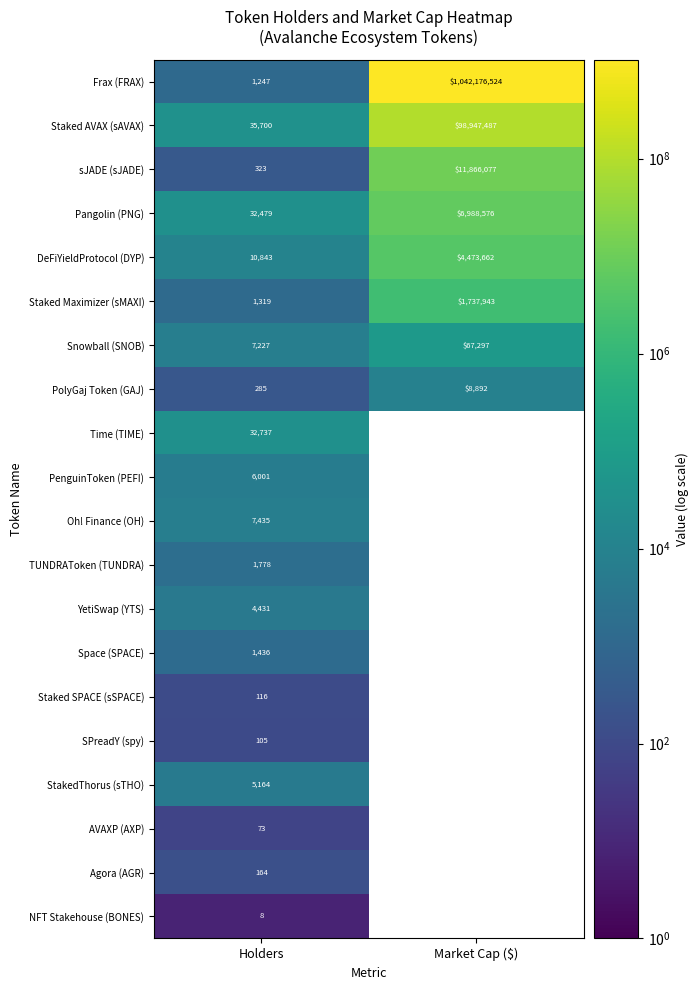

At how many categories does at least one series exceed 938212883?

1